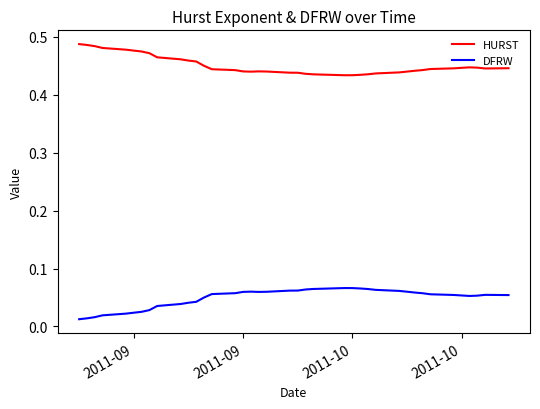

List the series in order of their peak value, lowest first.

DFRW, HURST